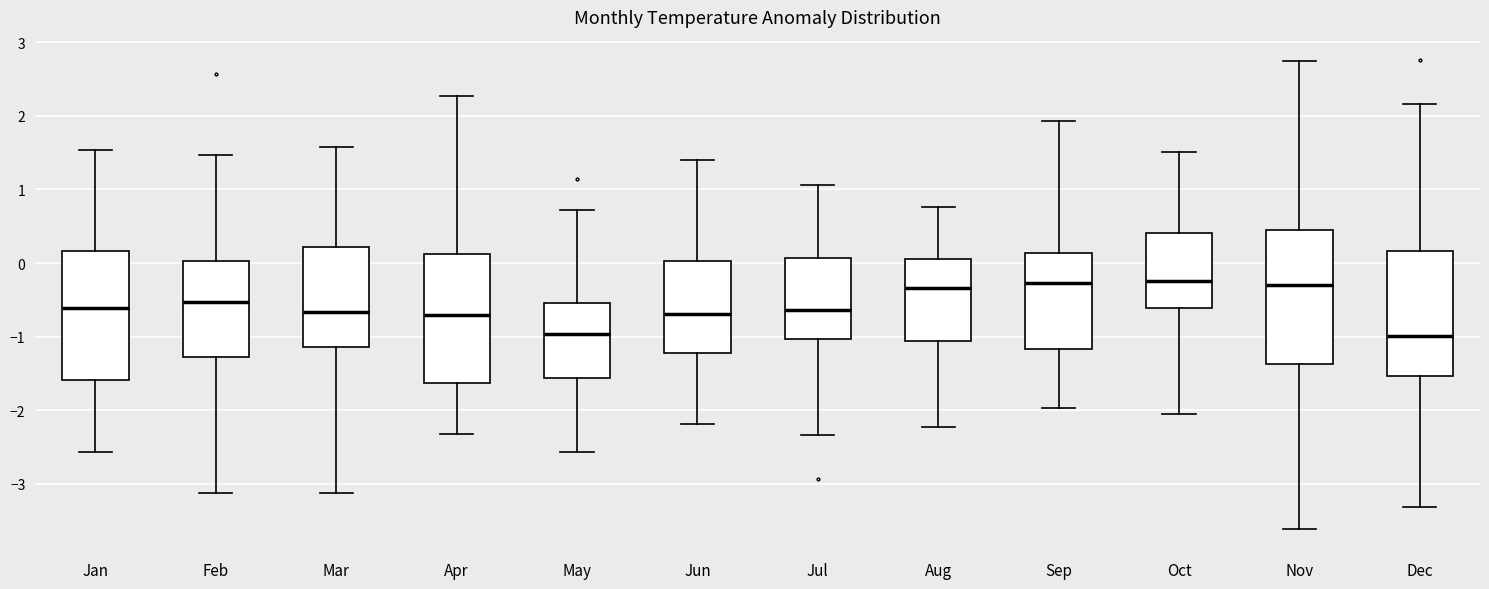

Reading left to right, read every box against the y-axis: the position of its median line, the range the box covers, and the ends of its whiskers. The values are not printed on the chart, so give them approximately, as read against the axis.

Jan: median -0.6, box -1.6 to 0.2, whiskers -2.6 to 1.5
Feb: median -0.5, box -1.3 to 0.0, whiskers -3.1 to 1.5
Mar: median -0.7, box -1.1 to 0.2, whiskers -3.1 to 1.6
Apr: median -0.7, box -1.6 to 0.1, whiskers -2.3 to 2.3
May: median -1.0, box -1.6 to -0.5, whiskers -2.6 to 0.7
Jun: median -0.7, box -1.2 to 0.0, whiskers -2.2 to 1.4
Jul: median -0.6, box -1.0 to 0.1, whiskers -2.3 to 1.1
Aug: median -0.3, box -1.1 to 0.1, whiskers -2.2 to 0.8
Sep: median -0.3, box -1.2 to 0.1, whiskers -2.0 to 1.9
Oct: median -0.2, box -0.6 to 0.4, whiskers -2.1 to 1.5
Nov: median -0.3, box -1.4 to 0.4, whiskers -3.6 to 2.8
Dec: median -1.0, box -1.5 to 0.2, whiskers -3.3 to 2.2